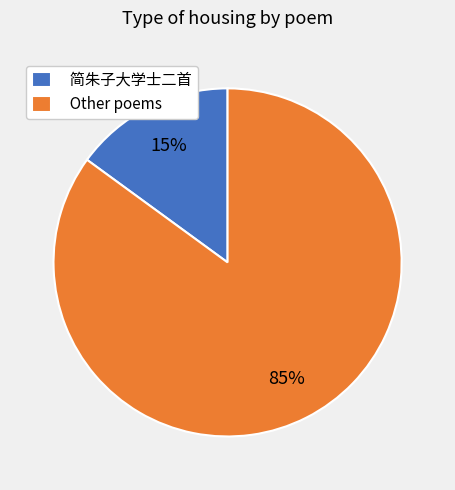

Between Other poems and 简朱子大学士二首, which is larger?

Other poems